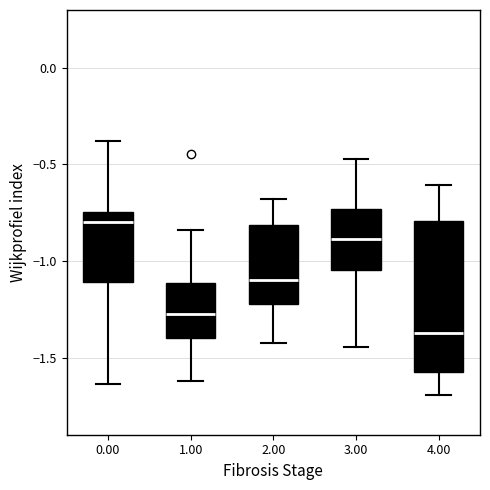

Which box is the tallest, from its lower edge to its upper edge?

4.00